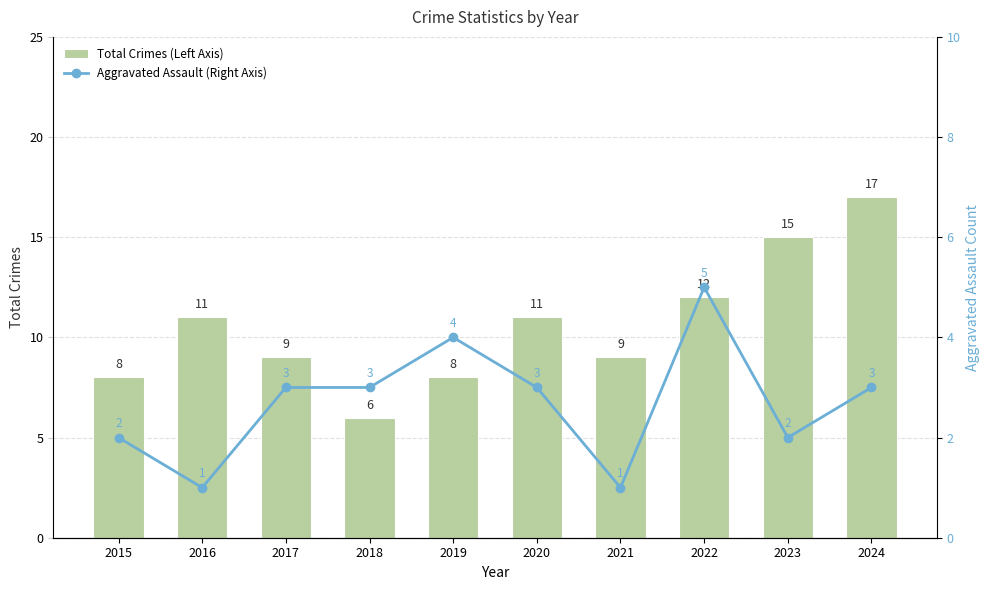

What is the average value of the Total Crimes (Left Axis) series?

11